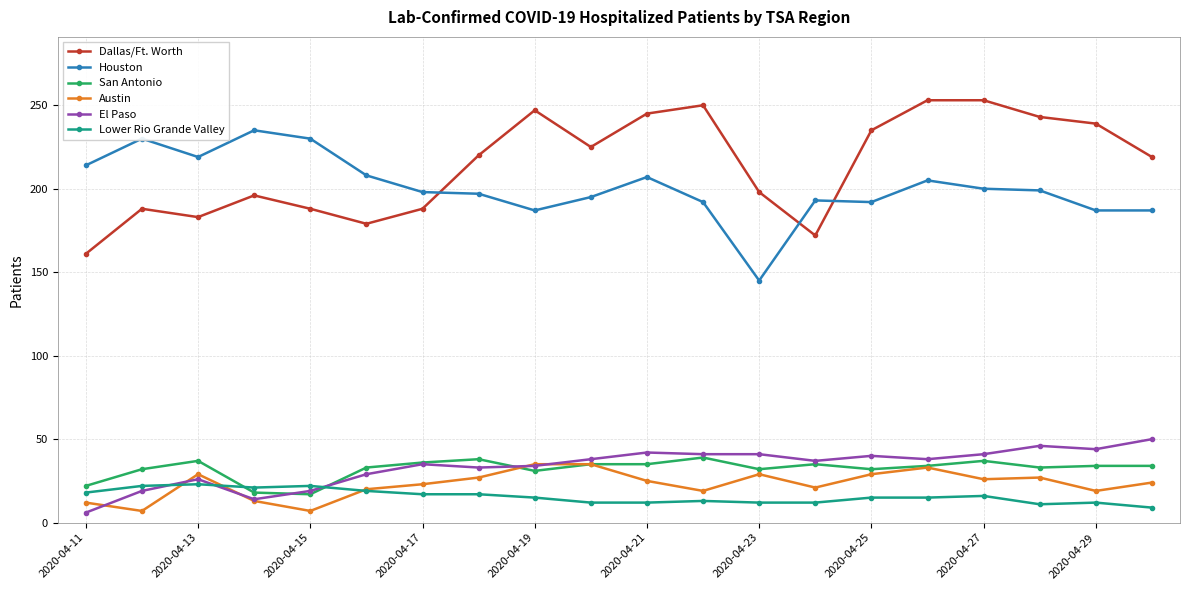

What is the greatest value displayed?

253